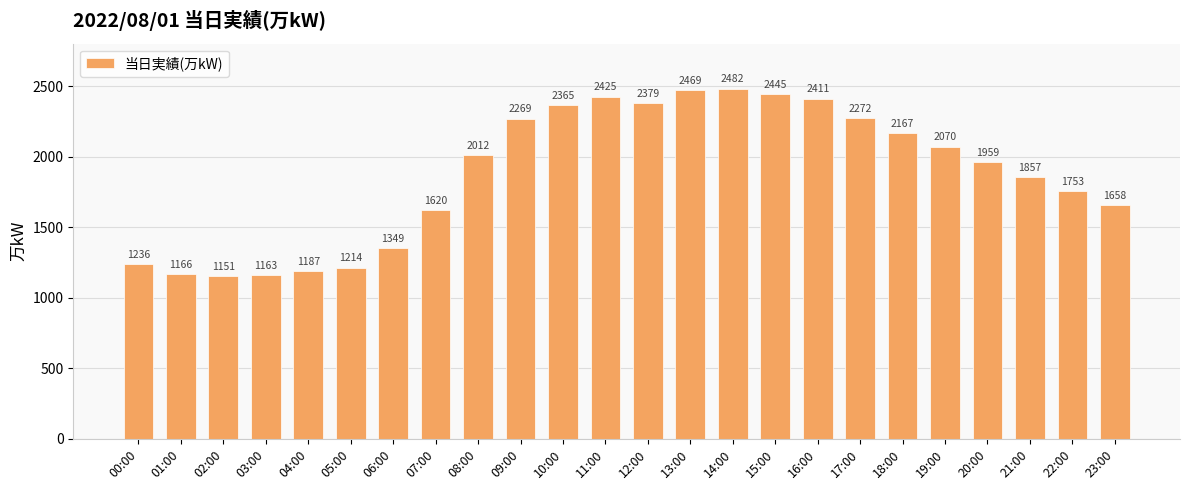

Are the bars horizontal?

No